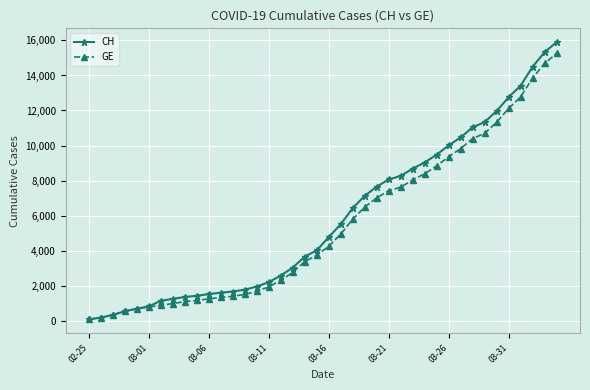

What is the highest value of the CH series?

15900